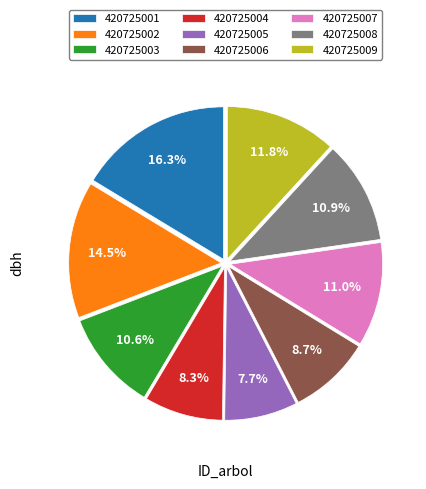

To the nearest percent, what percentage of the pie is 420725005?

8%